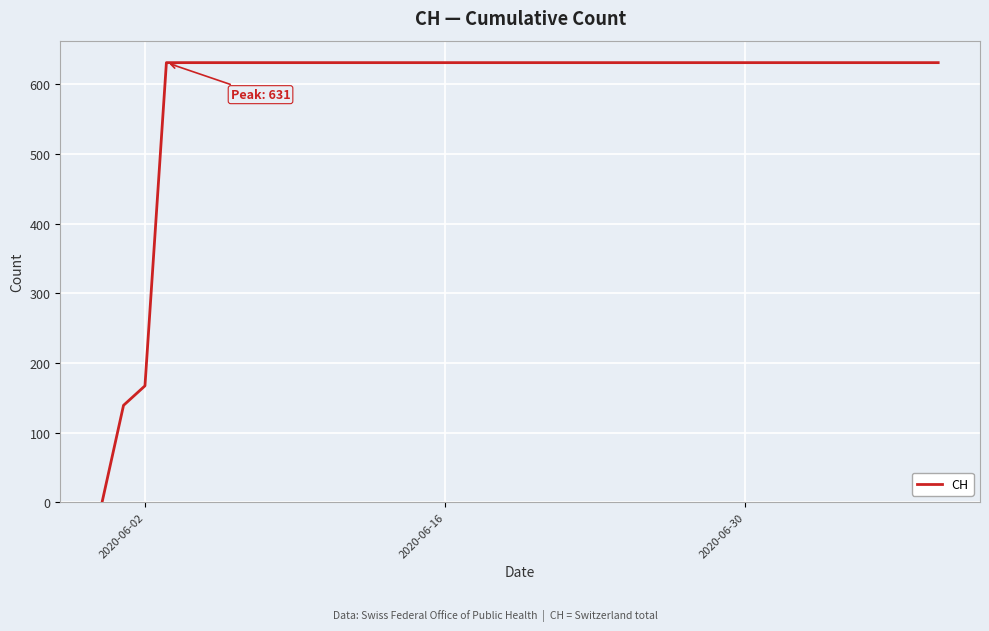

How many lines are shown in the chart?

1